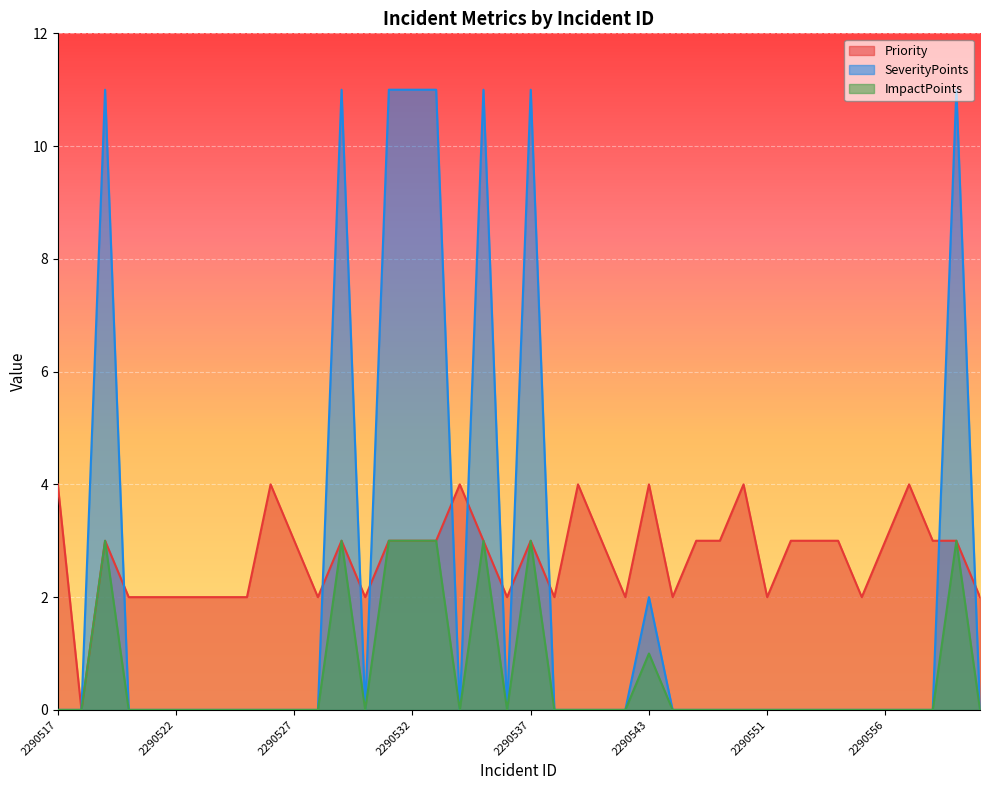

True or false: ImpactPoints and SeverityPoints intersect in this chart.

False